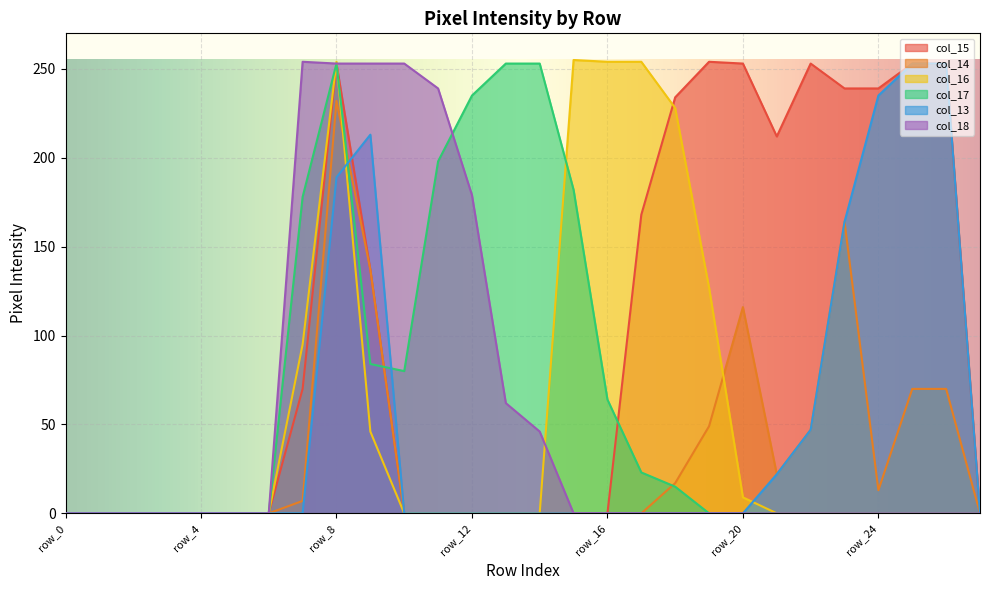

True or false: col_14 and col_16 cross at least once.

True